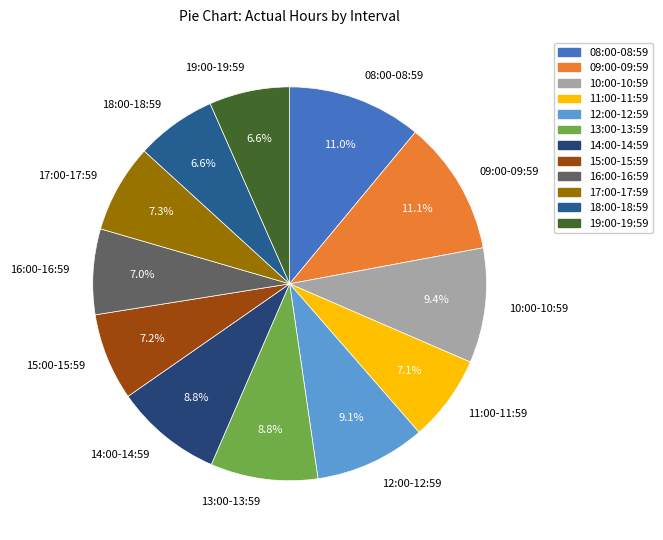

To the nearest percent, what is the combined percentage of 11:00-11:59 and 19:00-19:59?

14%